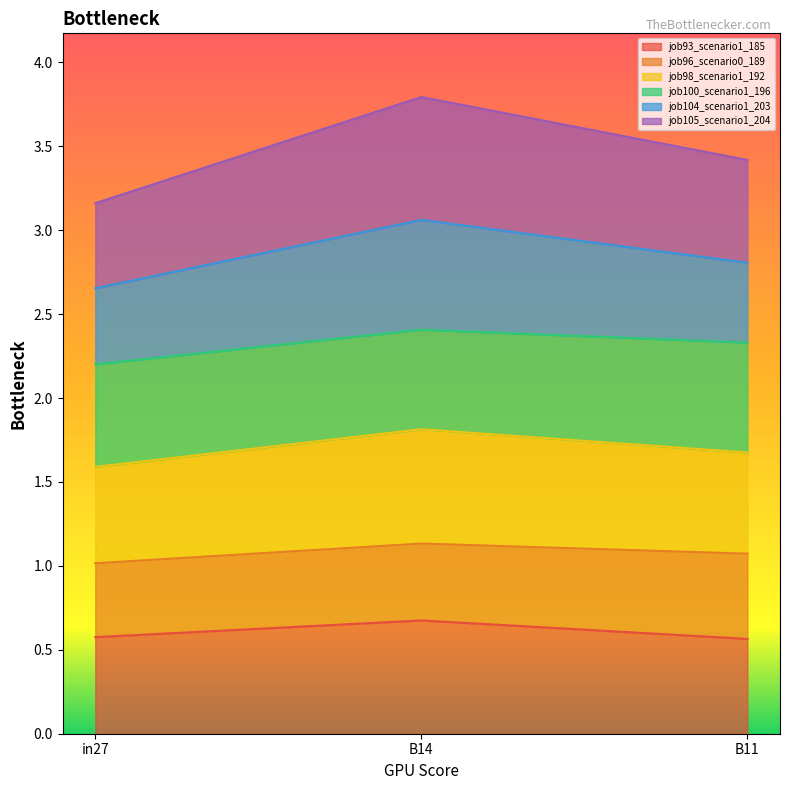

At which label does job93_scenario1_185 reach its peak?

B14